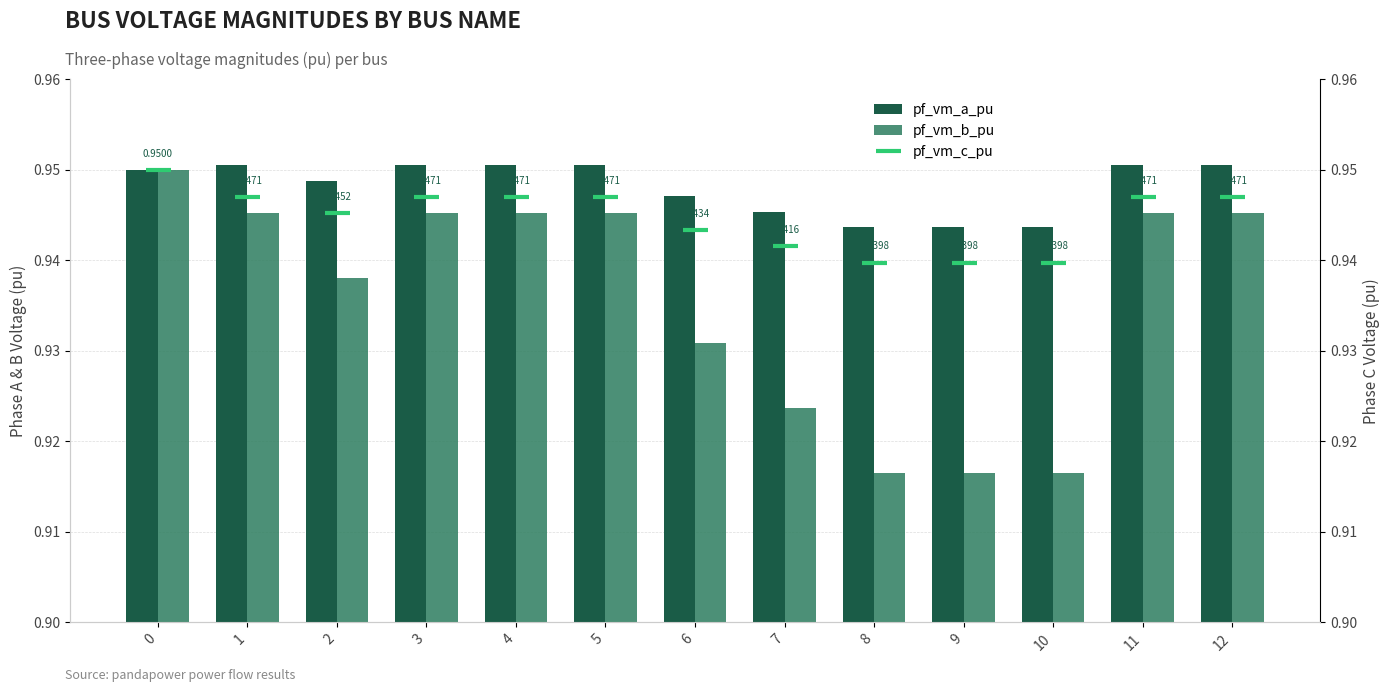

What is the average value of the pf_vm_c_pu series?

0.9